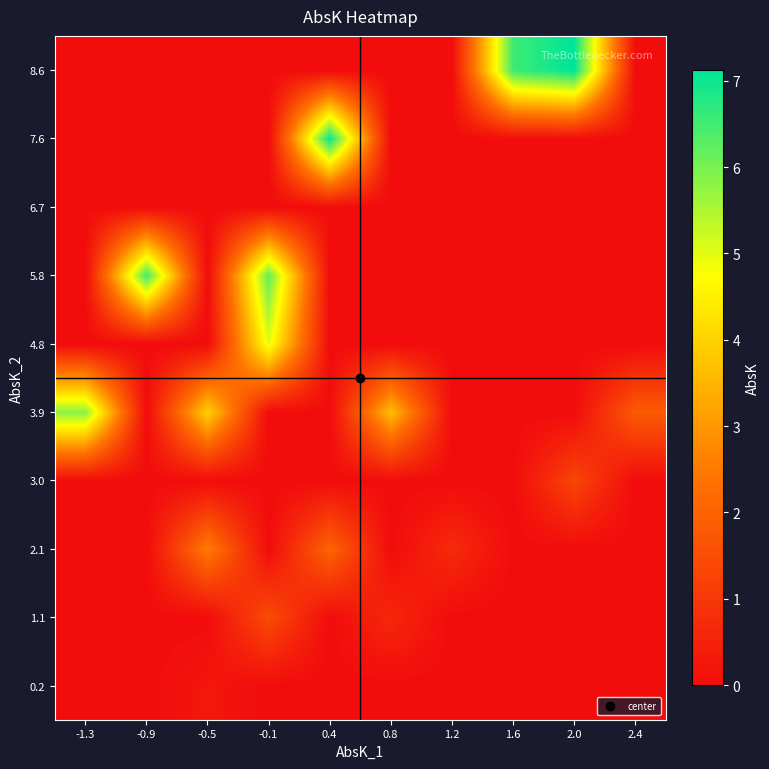

Reading left to right, what are all the values shown in this chart?

0.2: -1.3=0.0	-0.9=0.0	-0.5=0.3	-0.1=0.0	0.4=0.0	0.8=0.0	1.2=0.0	1.6=0.0	2.0=0.0	2.4=0.0
1.1: -1.3=0.0	-0.9=0.0	-0.5=0.0	-0.1=1.5	0.4=0.0	0.8=0.7	1.2=0.0	1.6=0.0	2.0=0.0	2.4=0.0
2.1: -1.3=0.0	-0.9=0.0	-0.5=2.6	-0.1=0.0	0.4=2.1	0.8=0.0	1.2=0.7	1.6=0.0	2.0=0.0	2.4=0.0
3.0: -1.3=0.0	-0.9=0.0	-0.5=0.0	-0.1=0.0	0.4=0.0	0.8=0.0	1.2=0.0	1.6=0.0	2.0=1.3	2.4=0.0
3.9: -1.3=5.8	-0.9=0.0	-0.5=4.0	-0.1=0.0	0.4=0.0	0.8=3.7	1.2=0.0	1.6=0.0	2.0=0.0	2.4=1.8
4.8: -1.3=0.0	-0.9=0.0	-0.5=0.0	-0.1=5.0	0.4=0.0	0.8=0.0	1.2=0.0	1.6=0.0	2.0=0.0	2.4=0.0
5.8: -1.3=0.0	-0.9=6.5	-0.5=0.0	-0.1=6.2	0.4=0.0	0.8=0.0	1.2=0.0	1.6=0.0	2.0=0.0	2.4=0.0
6.7: -1.3=0.0	-0.9=0.0	-0.5=0.0	-0.1=0.0	0.4=0.0	0.8=0.0	1.2=0.0	1.6=0.0	2.0=0.0	2.4=0.0
7.6: -1.3=0.0	-0.9=0.0	-0.5=0.0	-0.1=0.0	0.4=7.0	0.8=0.0	1.2=0.0	1.6=0.0	2.0=0.0	2.4=0.0
8.6: -1.3=0.0	-0.9=0.0	-0.5=0.0	-0.1=0.0	0.4=0.0	0.8=0.0	1.2=0.0	1.6=6.5	2.0=7.1	2.4=0.0